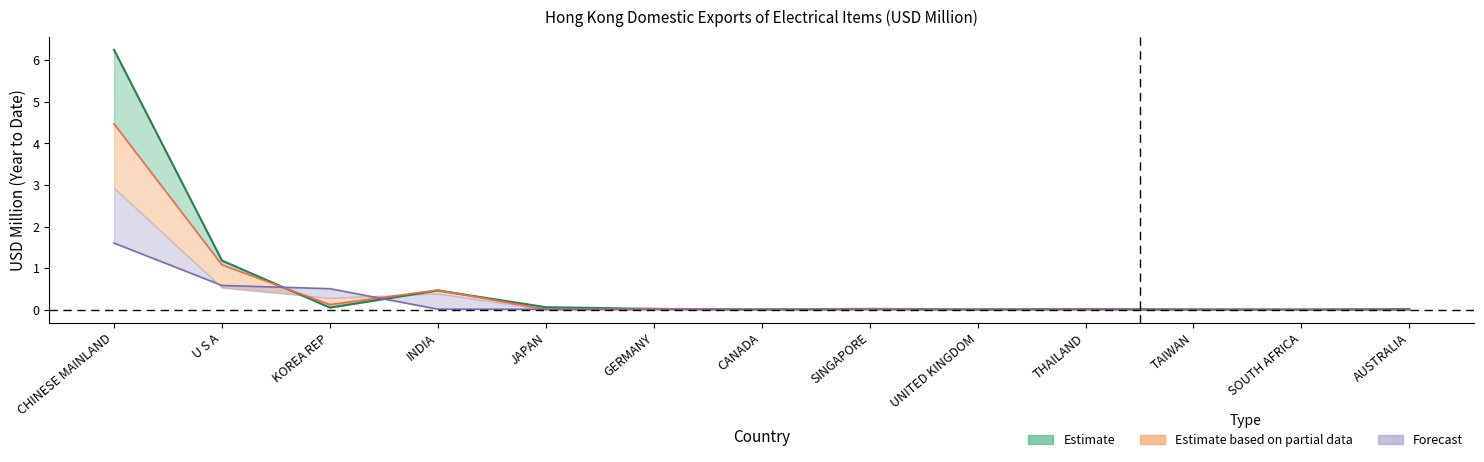

Is it true that 2016 (Estimate) equals 0.0 at SOUTH AFRICA?

False